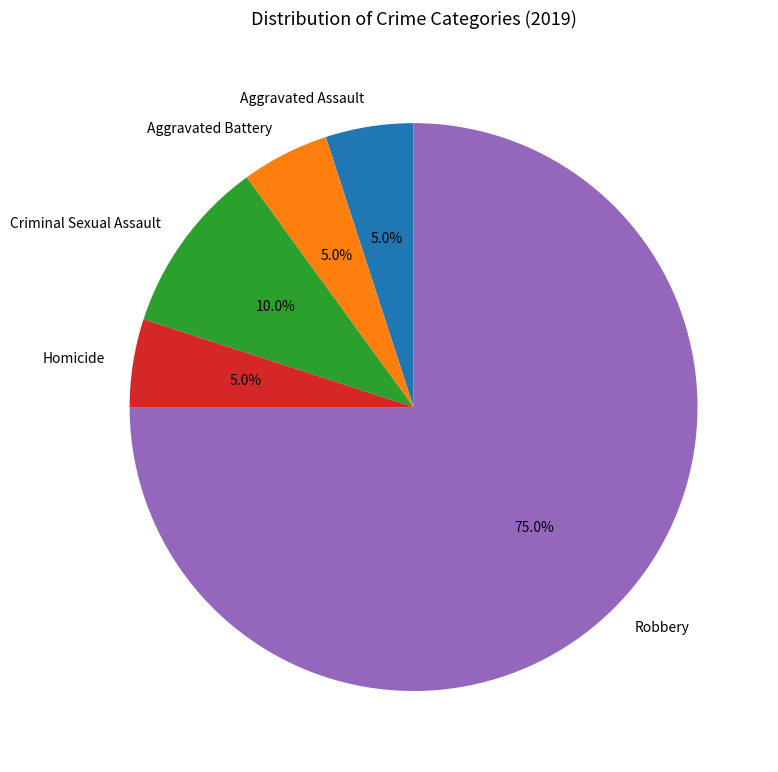

What is the total percentage of Aggravated Battery and Aggravated Assault?

10.0%